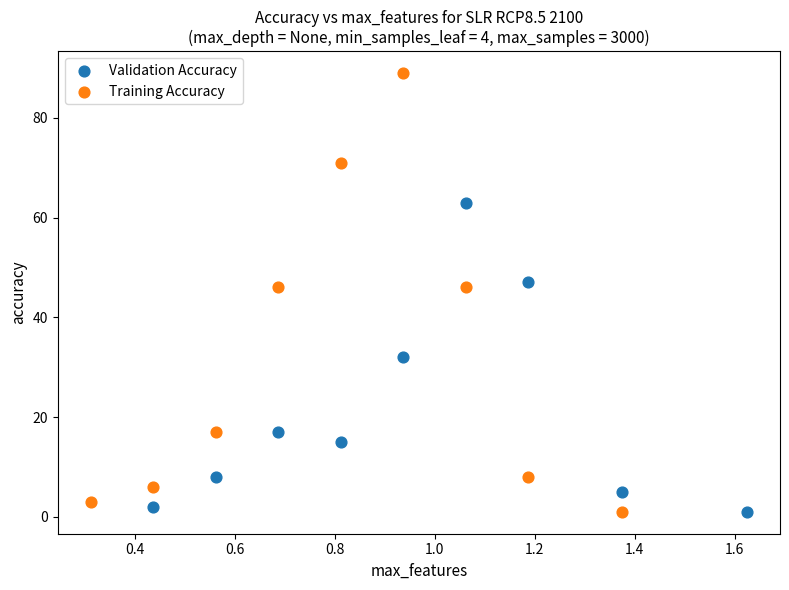

Which series has the largest Y range (max minus min)?

Training Accuracy